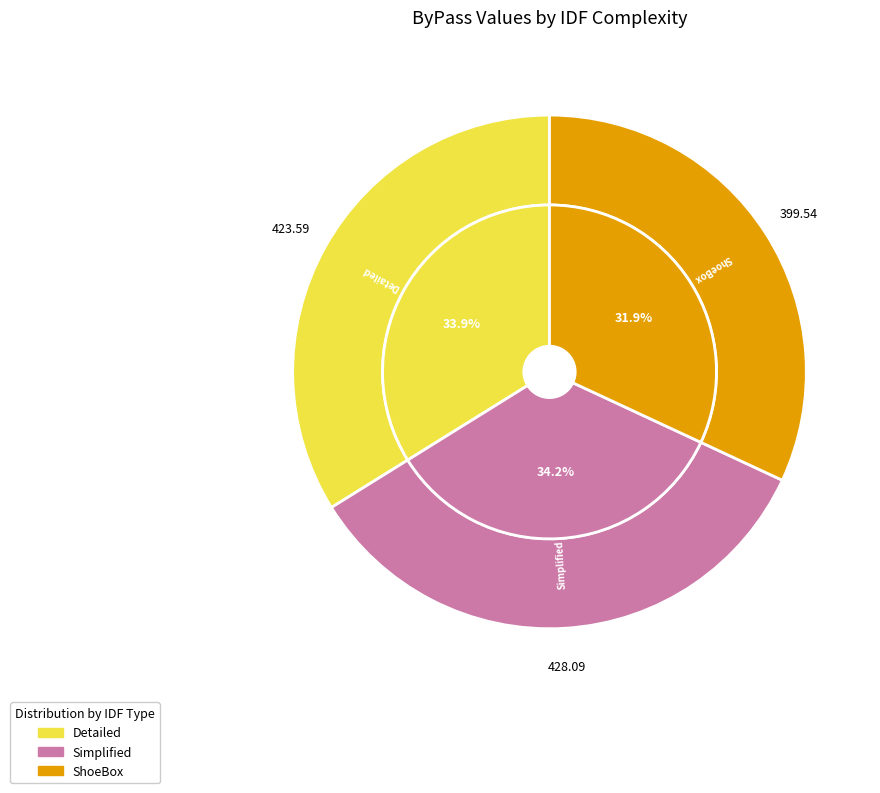

To the nearest percent, what portion does IDFComplexity_ShoeBox_HighOffice.csv represent?

32%